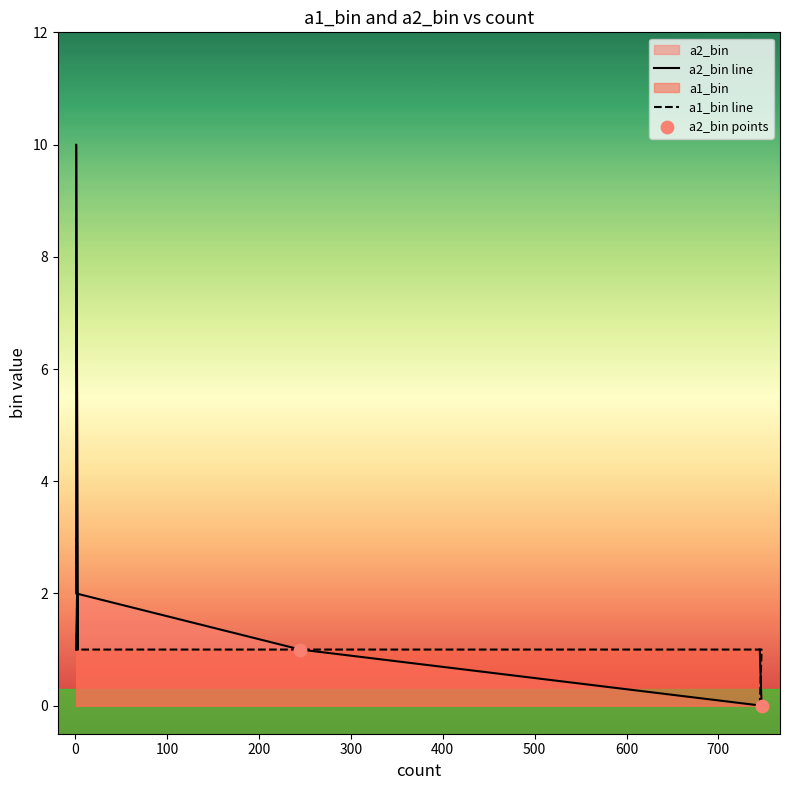

Which series has the largest Y range (max minus min)?

a2_bin